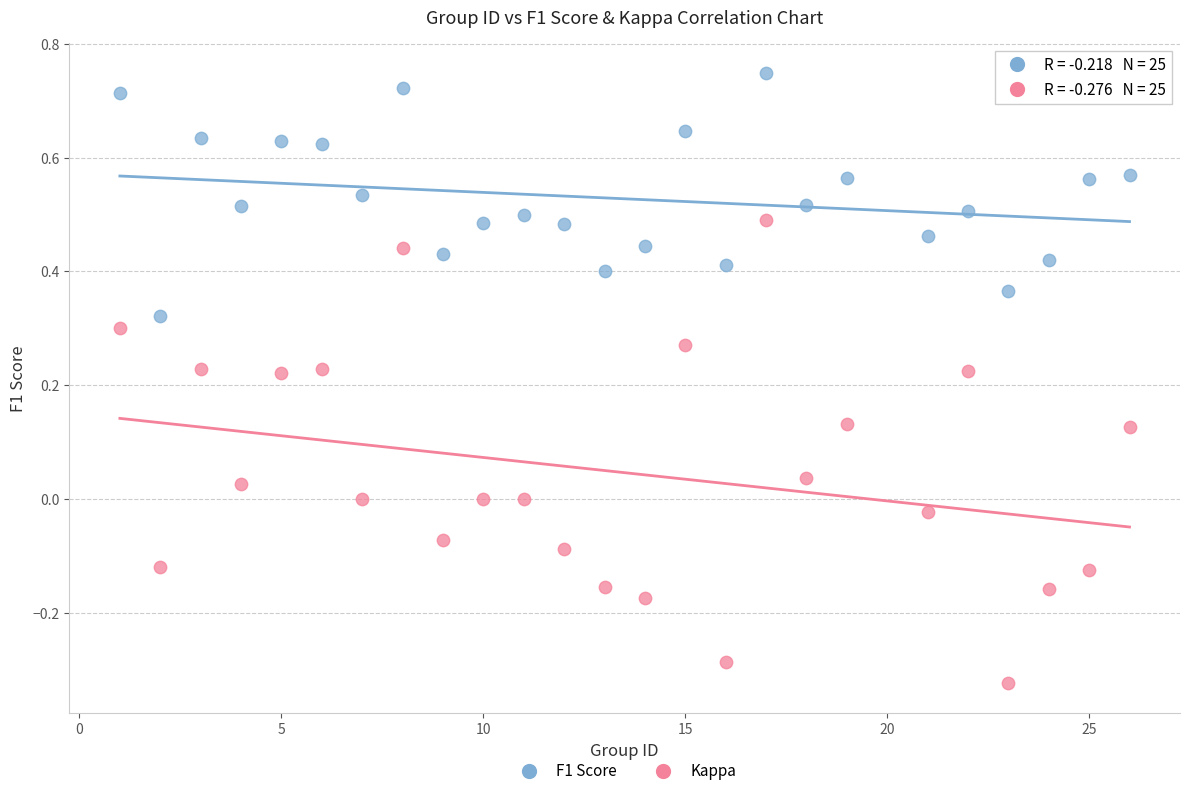

Which series reaches the minimum Y coordinate?

Kappa